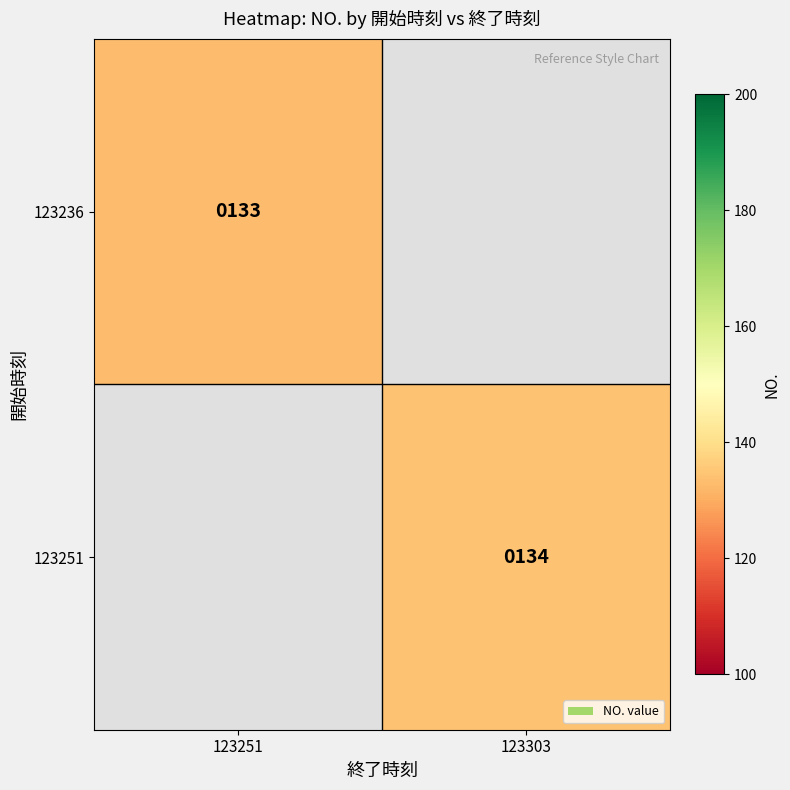

True or false: 123236 has a value of 133 at 123251.

True